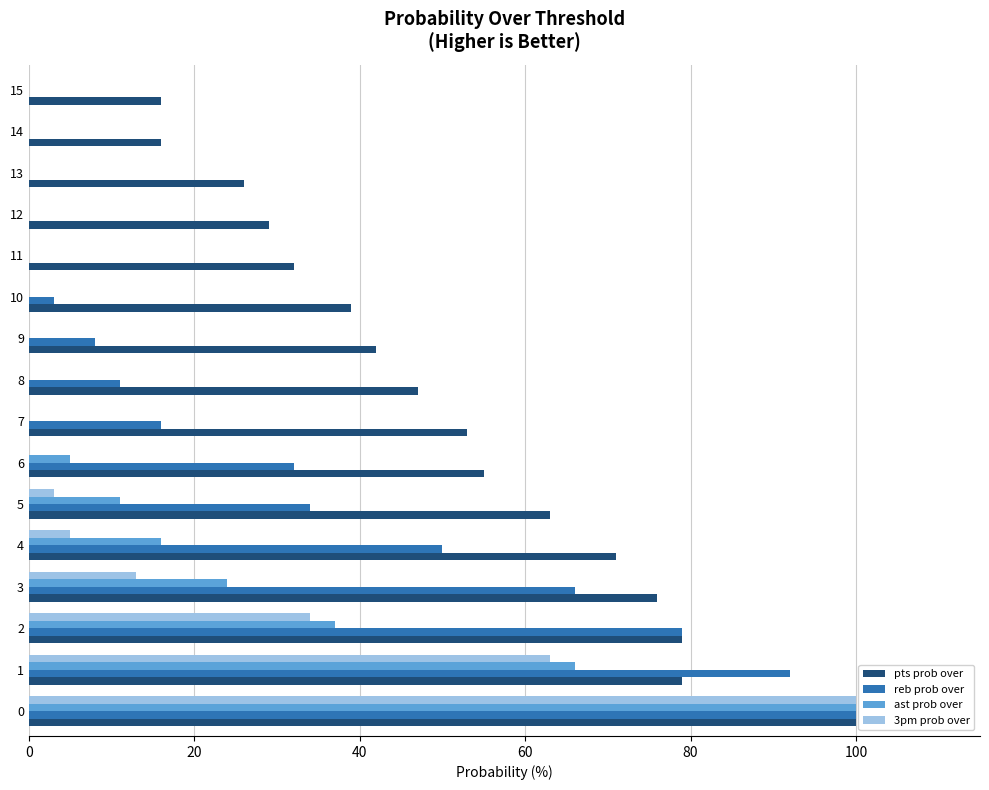

Which series has the largest total across all categories?

pts prob over